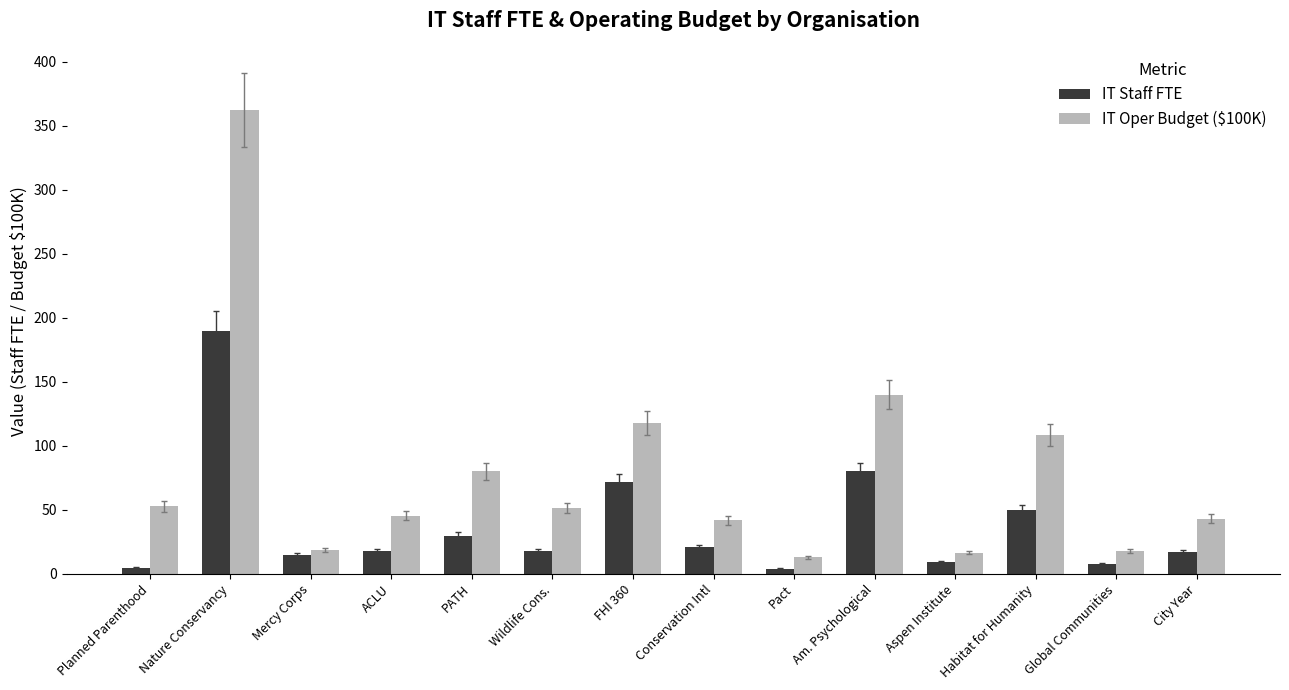

The value of IT Oper Budget ($100K) at Pact is 13.0. True or false?

True